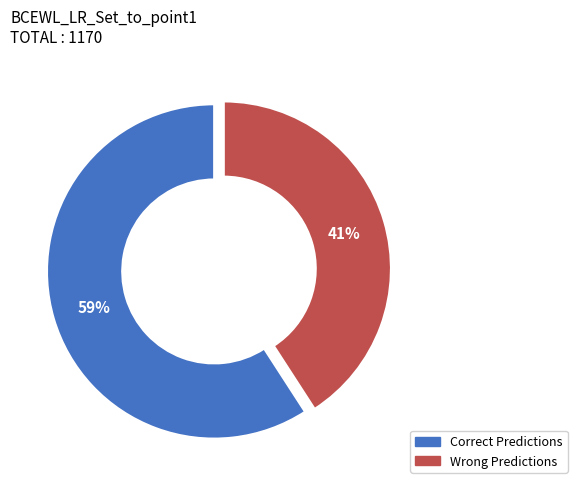

Is there a majority slice in this chart?

Yes